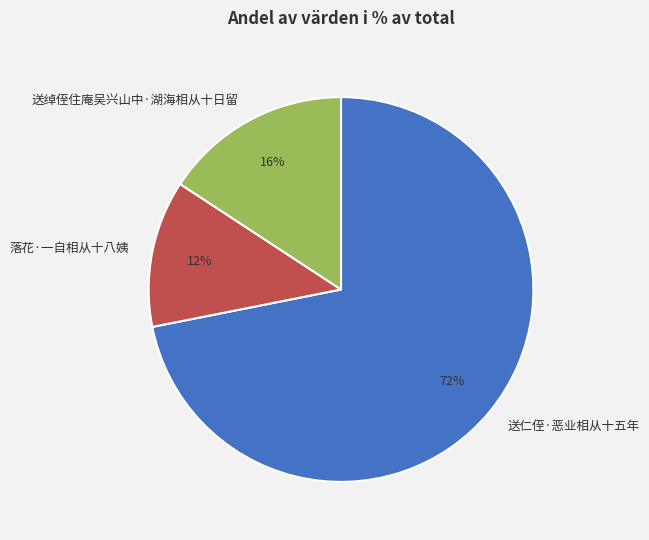

To the nearest percent, what is the difference between the 送仁侄·恶业相从十五年 and 送绰侄住庵吴兴山中·湖海相从十日留 slice percentages?

56%